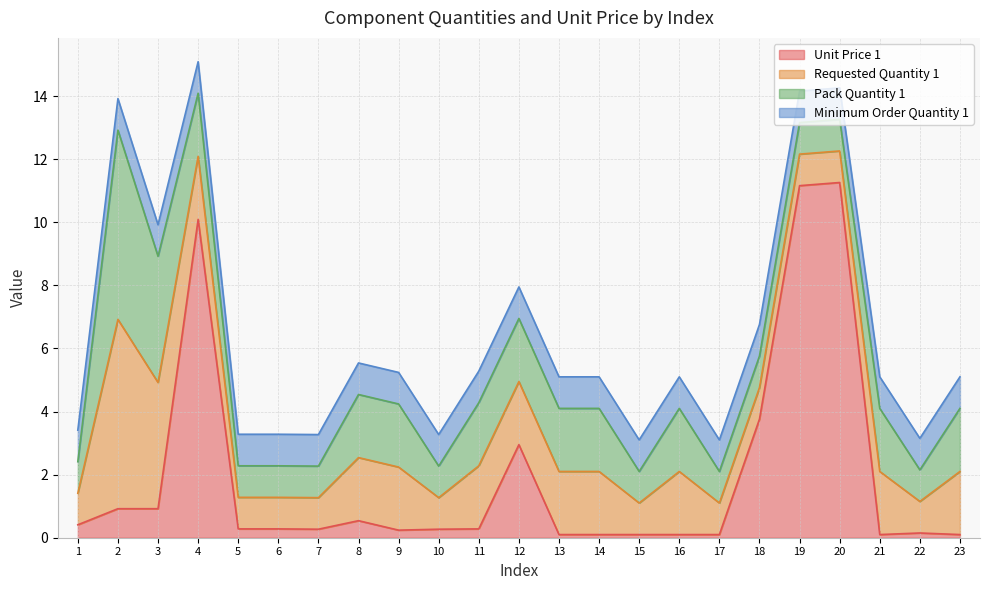

Does the chart have visible grid lines?

Yes